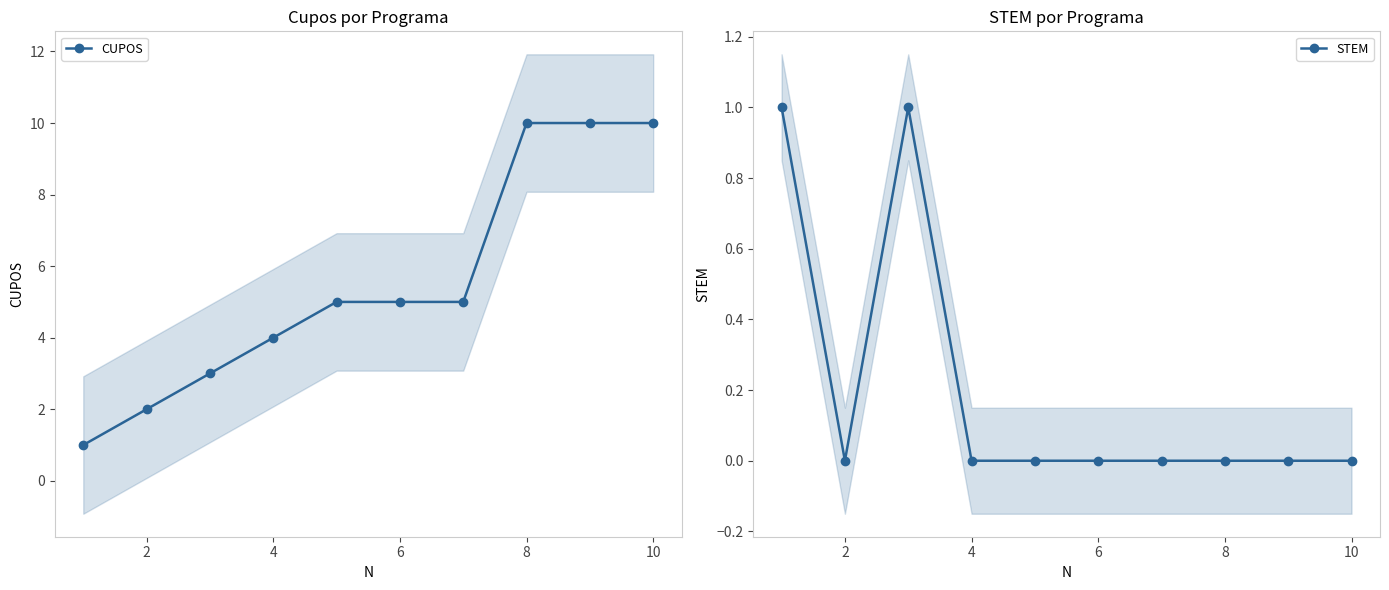

At how many categories does at least one series exceed 0?

10